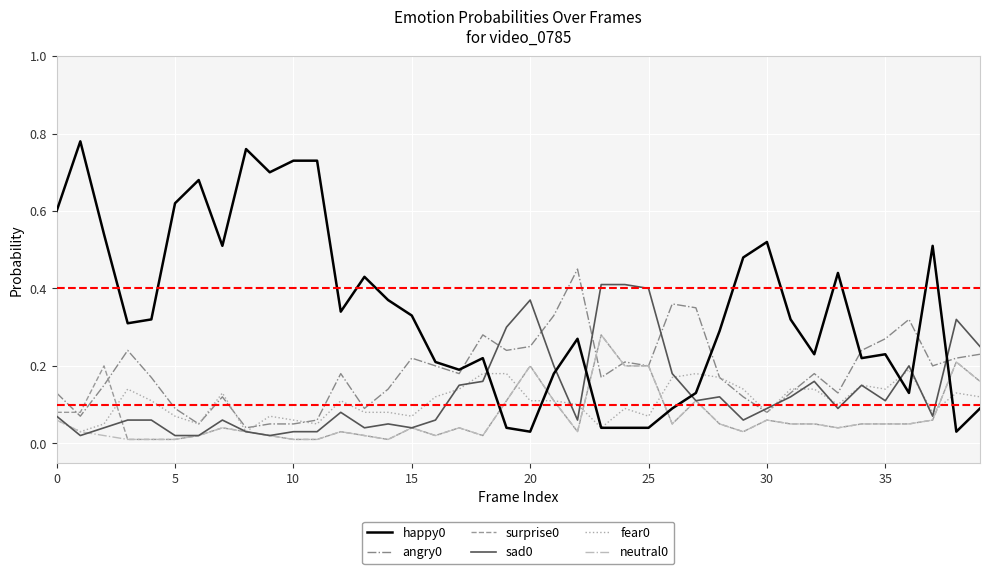

Is it true that angry0 equals 0.4 at 35?

False